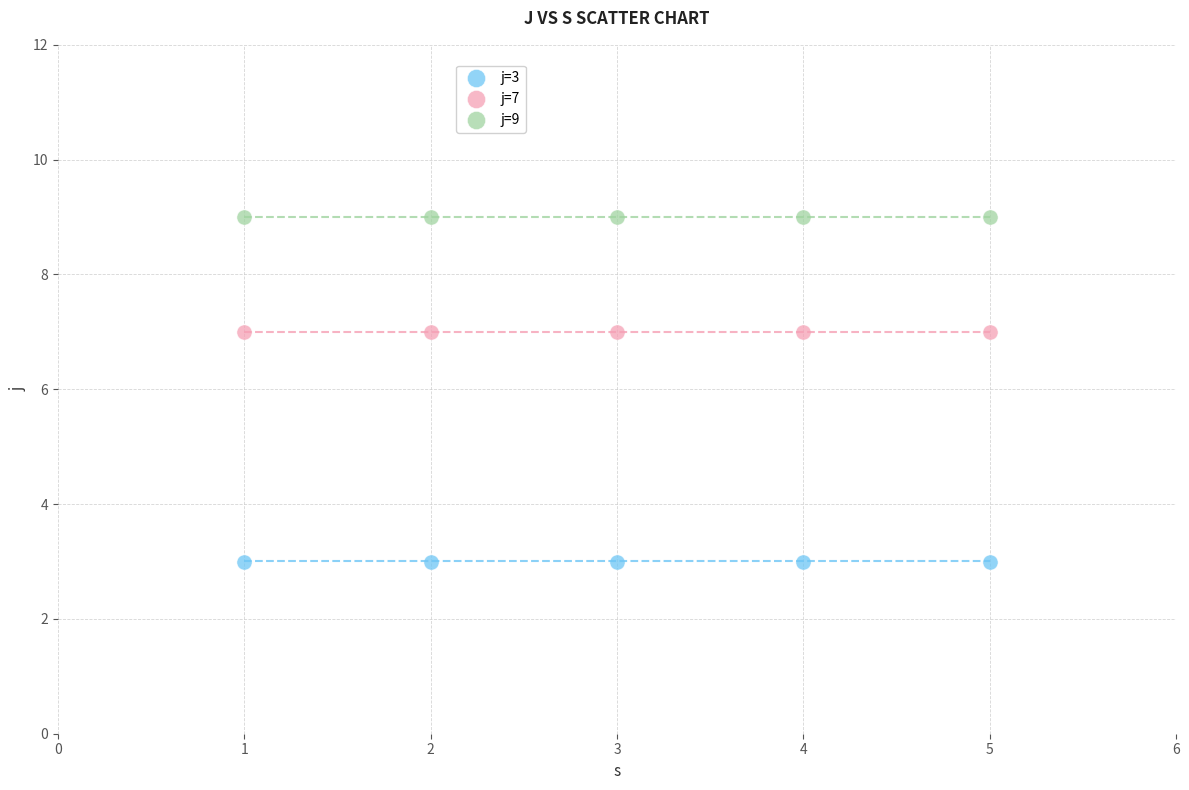

Which series contains the lowest Y value?

j=3